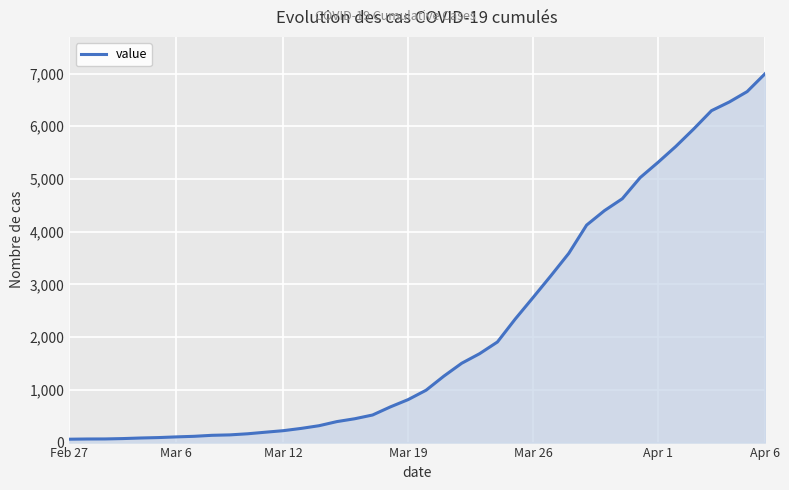

What is the smallest value displayed?

64